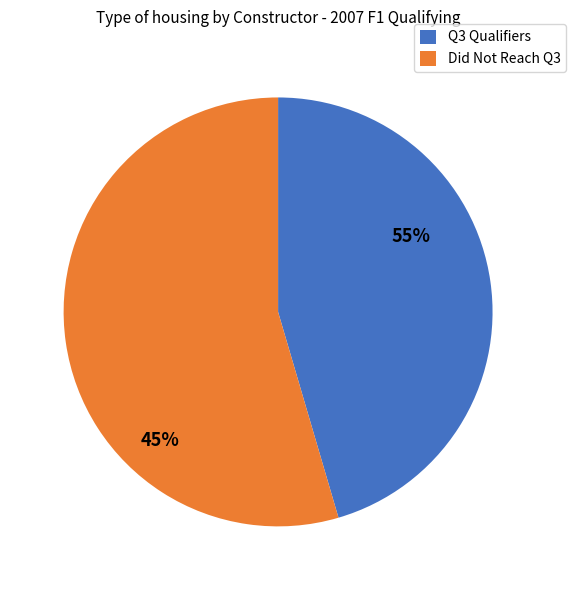

True or false: Honda accounts for 1% of the total.

False